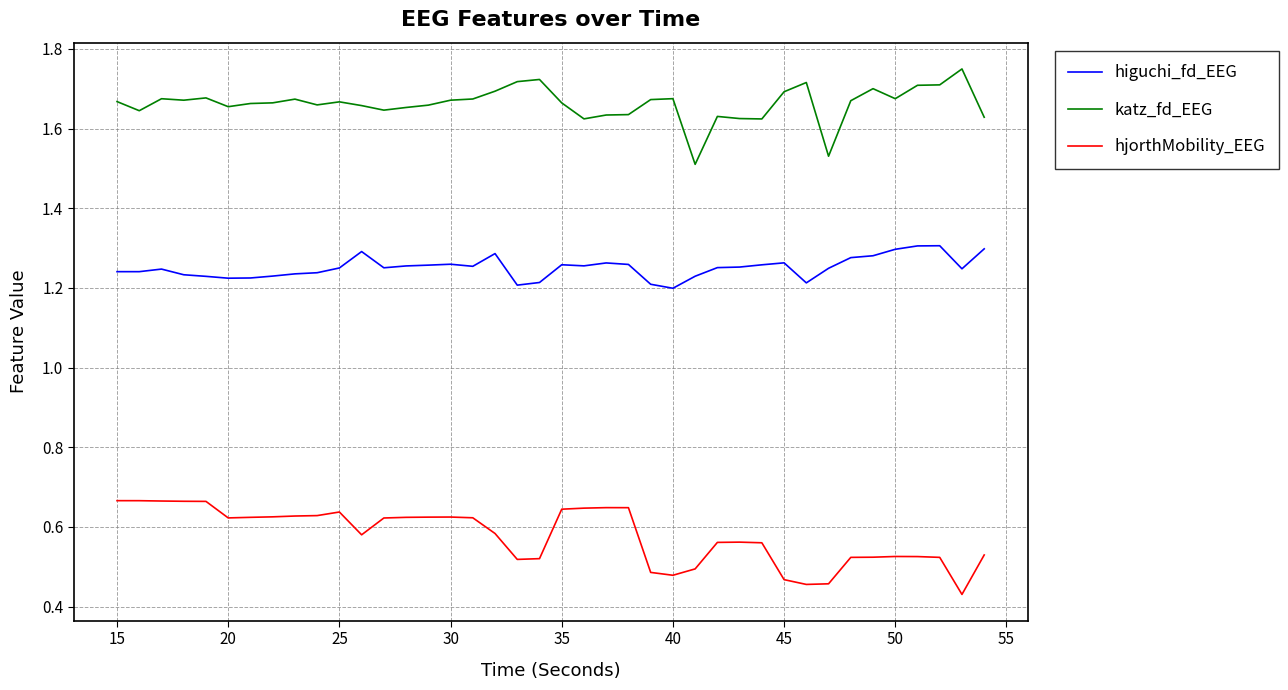

True or false: katz_fd_EEG and higuchi_fd_EEG intersect in this chart.

False